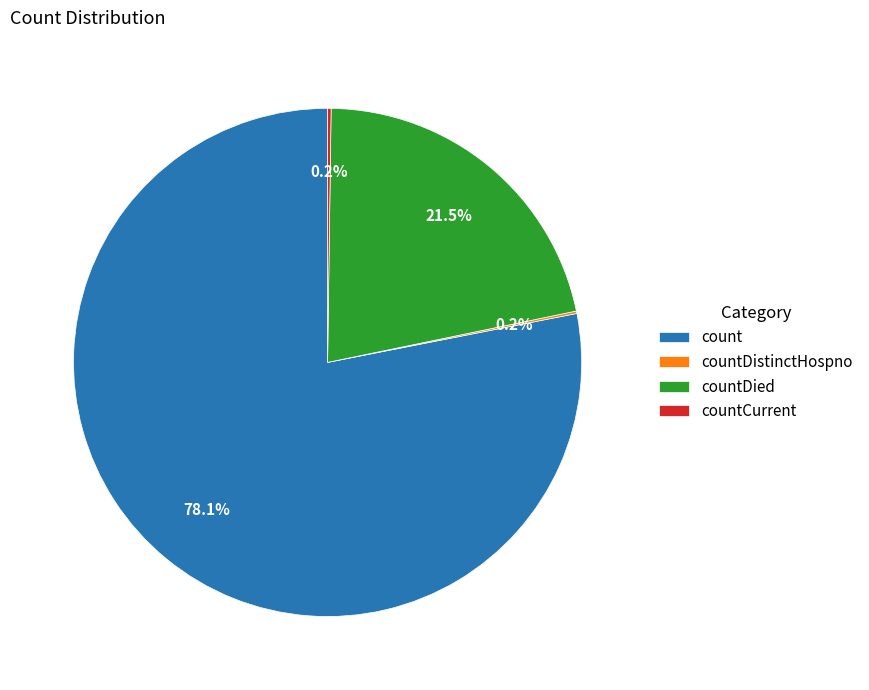

Which has a higher value, count or countDied?

count